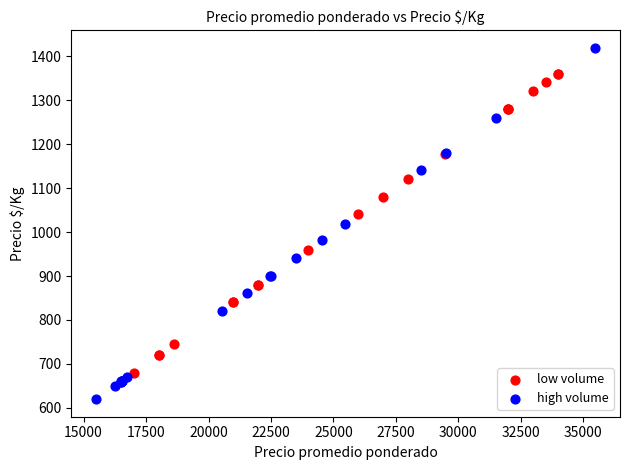

Which series contains the lowest Y value?

high volume